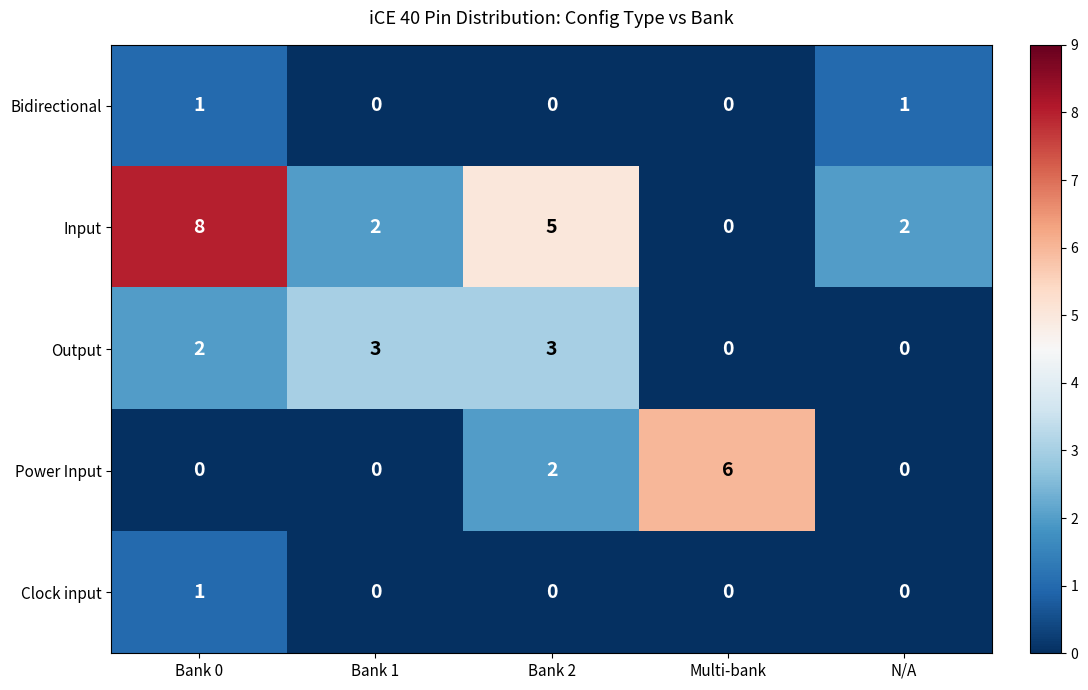

Reading left to right, transcribe all the data shown in this chart.

Bidirectional: 1	0	0	0	1
Input: 8	2	5	0	2
Output: 2	3	3	0	0
Power Input: 0	0	2	6	0
Clock input: 1	0	0	0	0